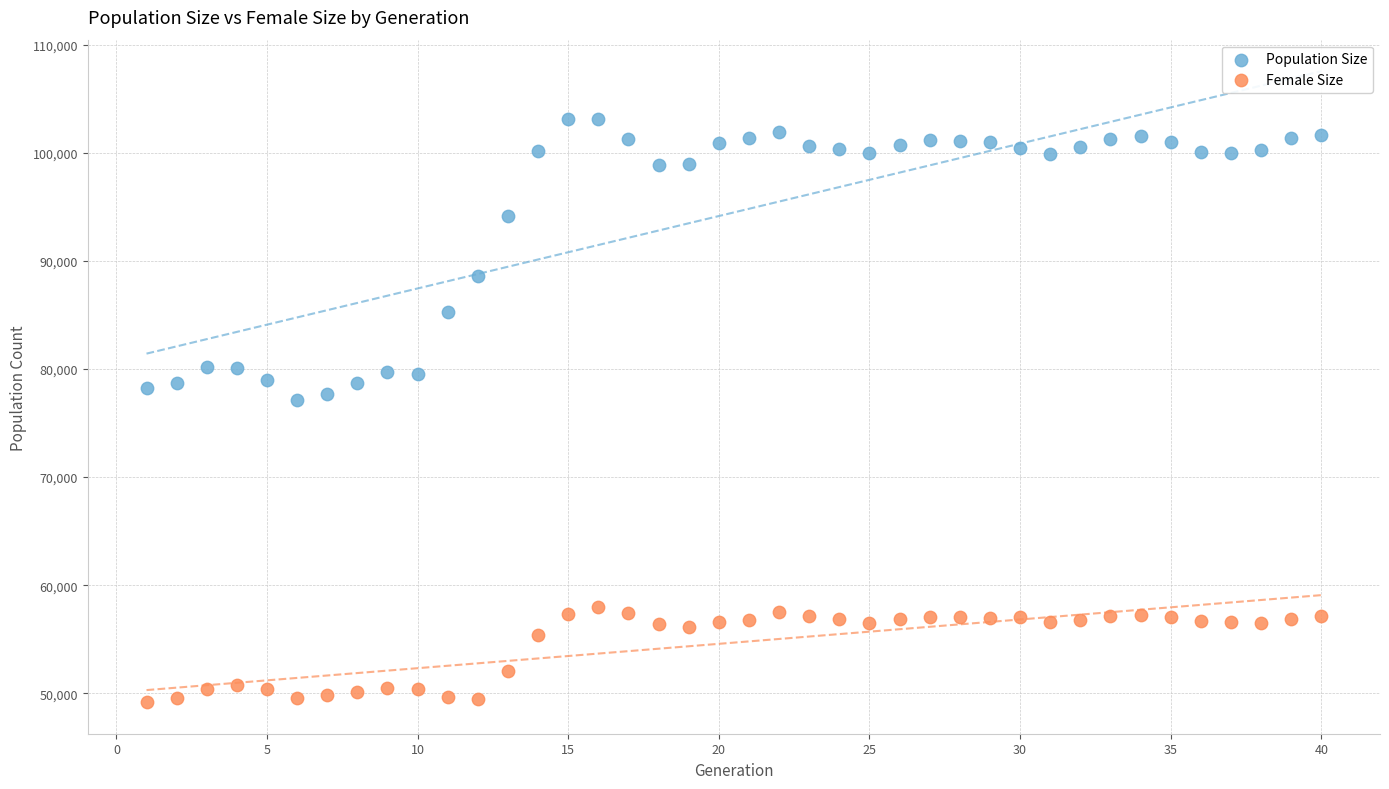

Across all data points, what is the range of X values (max minus min)?

39